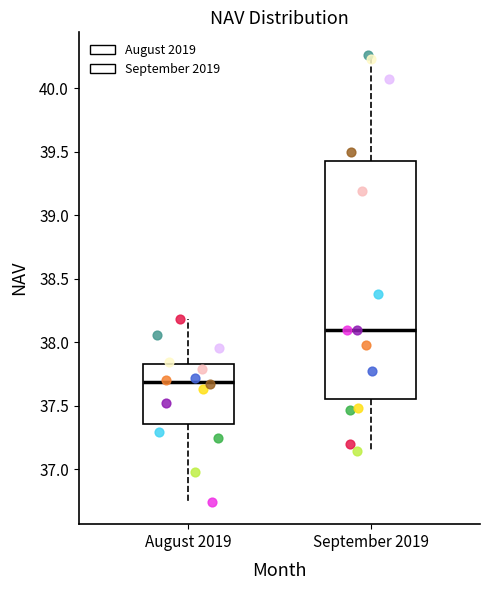

Reading left to right, transcribe this box plot: for each box, give where its median line is, the range the box spans, and where its two whiskers end, as read against the y-axis. The values are not printed on the chart, so give them approximately, as read against the axis.

August 2019: median 37.70, box 37.35 to 37.85, whiskers 36.75 to 38.20
September 2019: median 38.10, box 37.55 to 39.40, whiskers 37.15 to 40.25